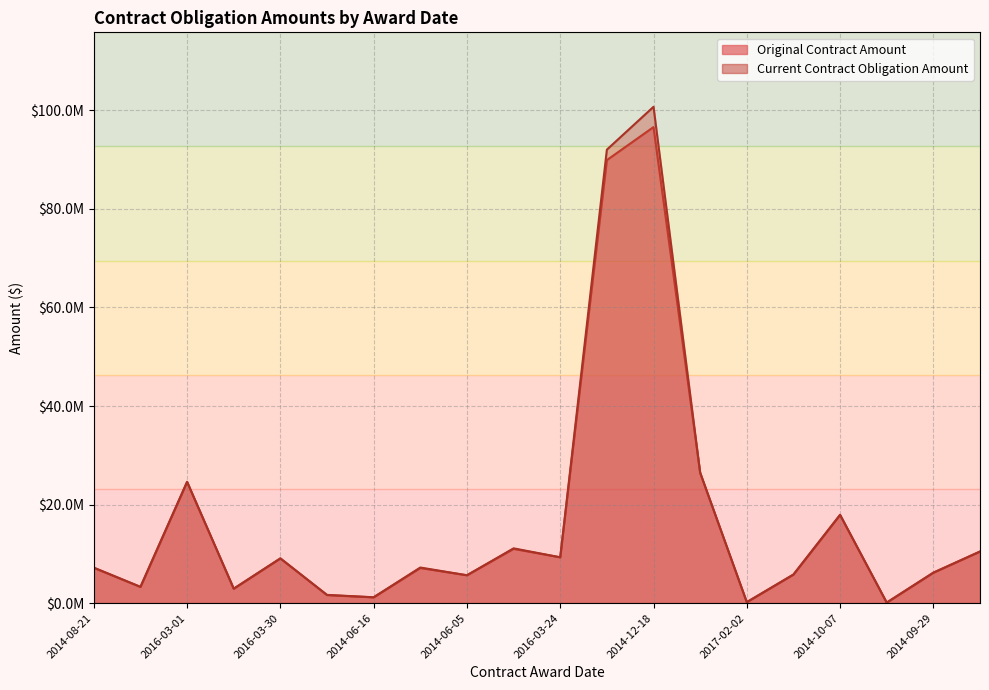

List the series in order of their overall mean, highest first.

Current Contract Obligation Amount, Original Contract Amount